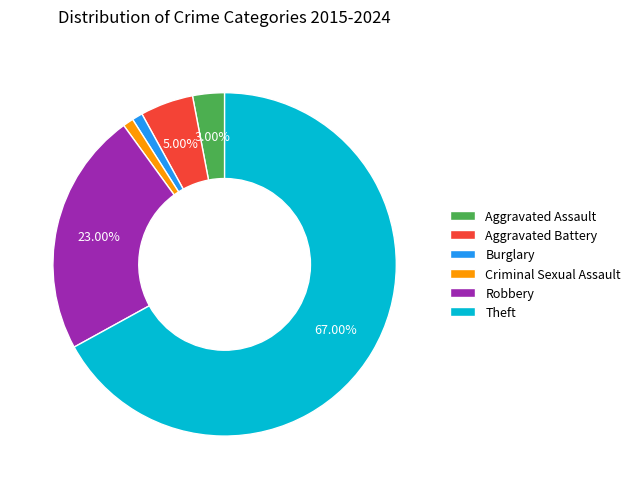

Count the number of slices in the pie.

6